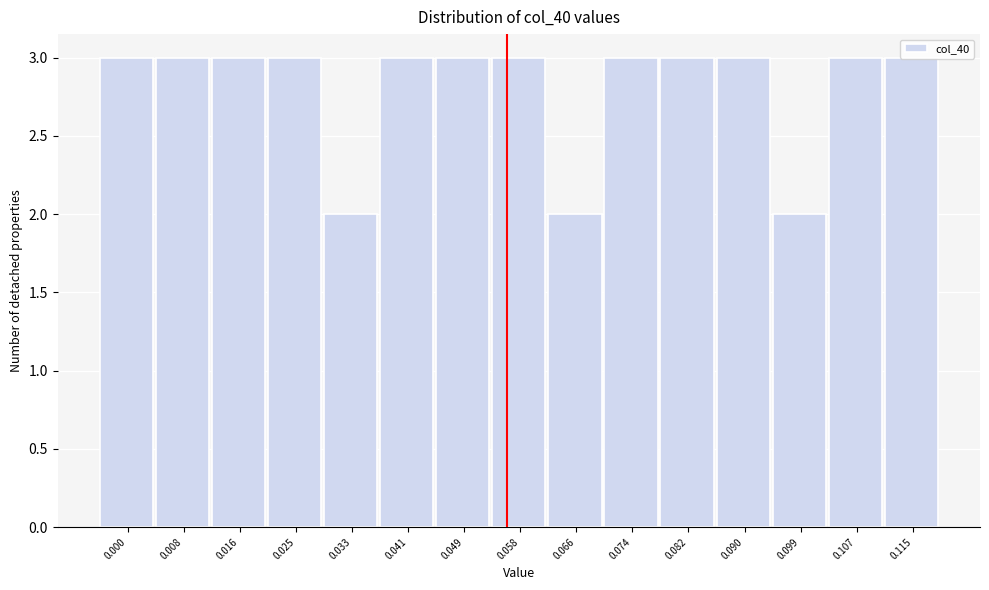

What is the ratio of the value at 0.058 to the value at 0.000?

1.0